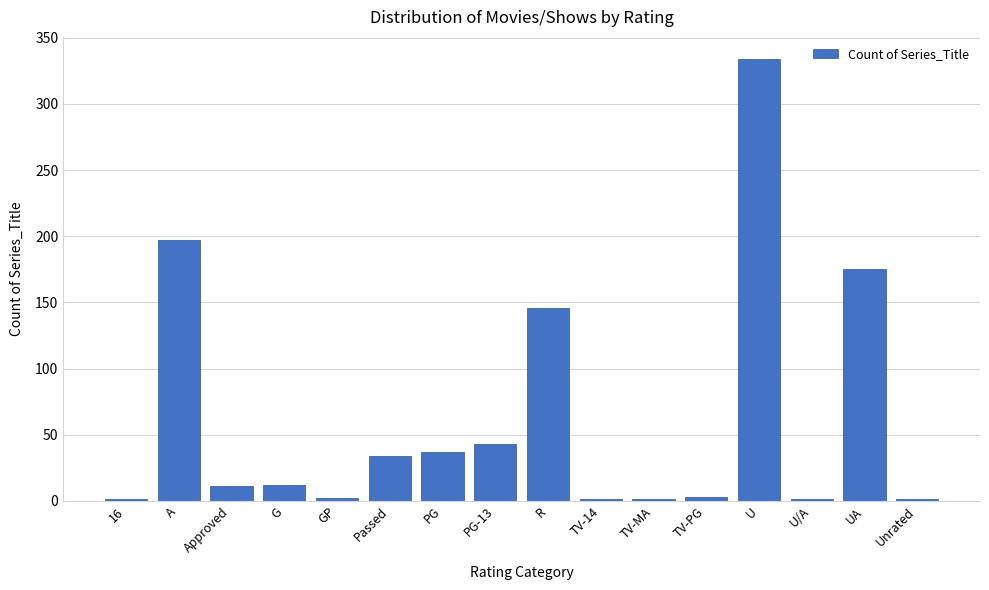

Which has a higher value, Passed or G?

Passed